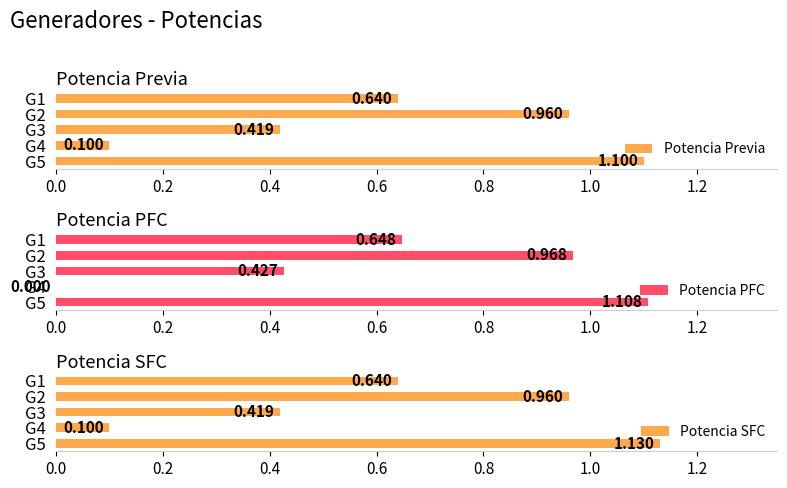

Where is Potencia SFC nearest to the value 0?

G4